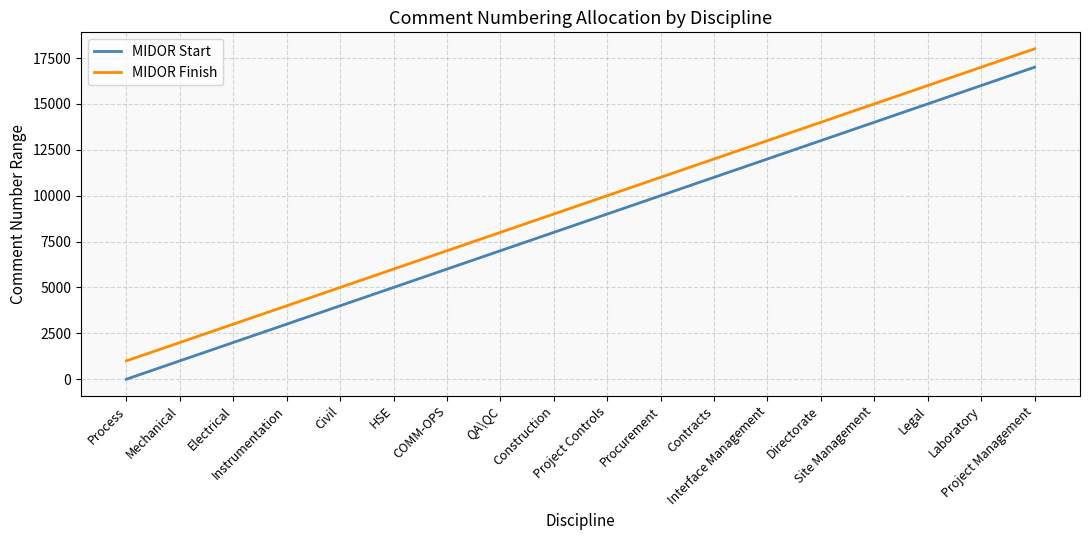

What is the greatest value displayed?

18000